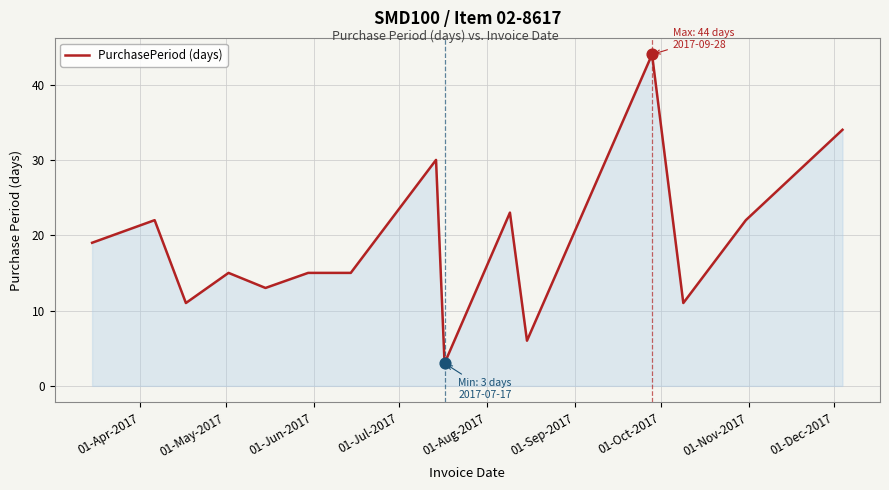

What is the smallest value displayed?

3